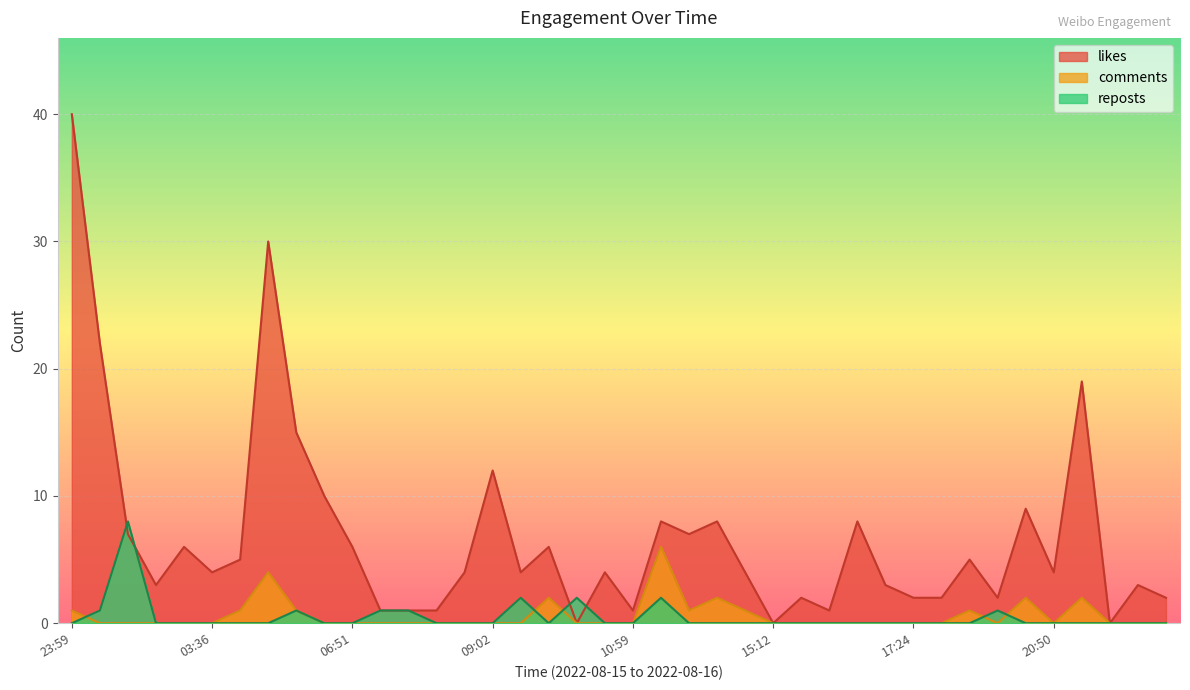

At which label does comments reach its minimum?

2022-08-16 00:46